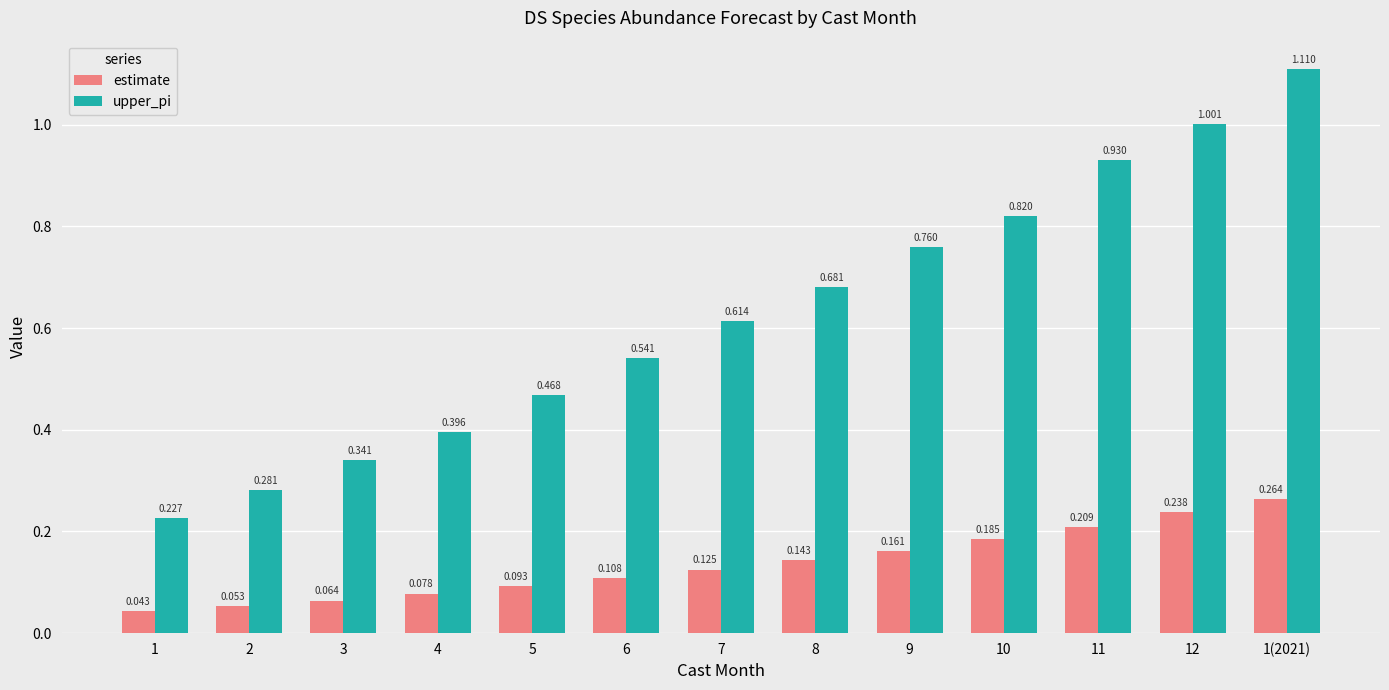

What is the label of the 10th bar from the left?

10